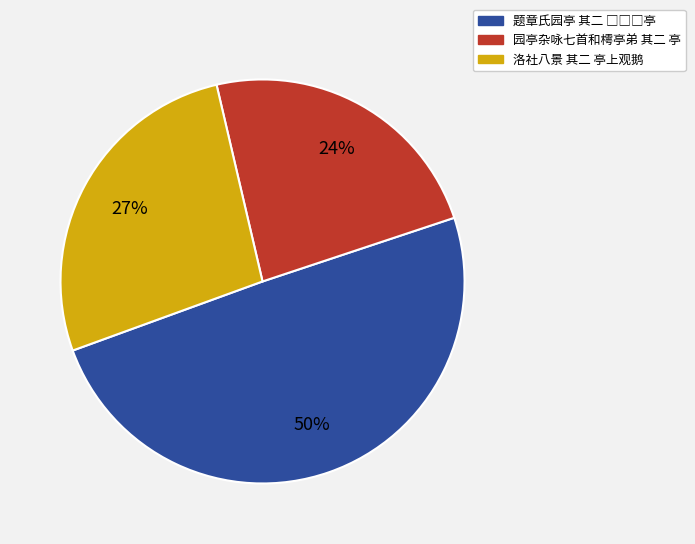

To the nearest percent, what percentage of the pie is 洛社八景 其二 亭上观鹅?

27%